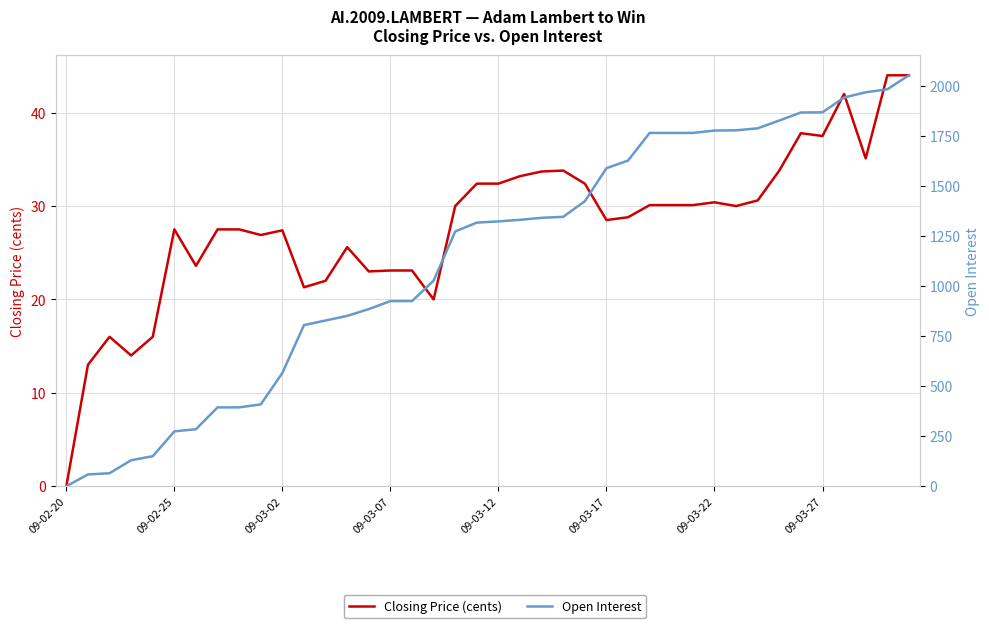

What is the average value of the Open Interest series?

1142.2